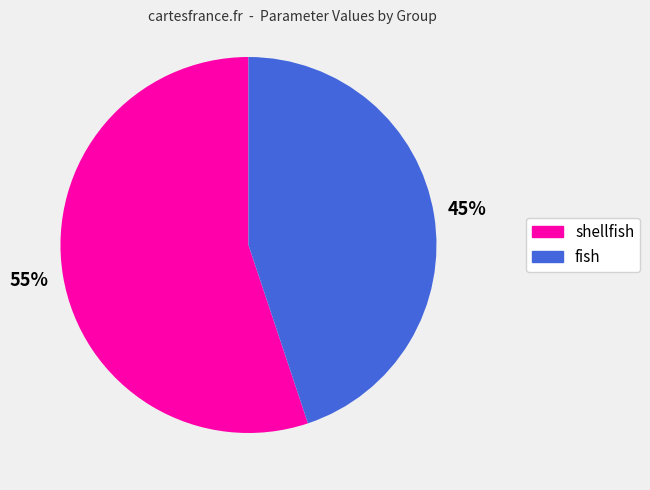

How many slices are in this pie chart?

2